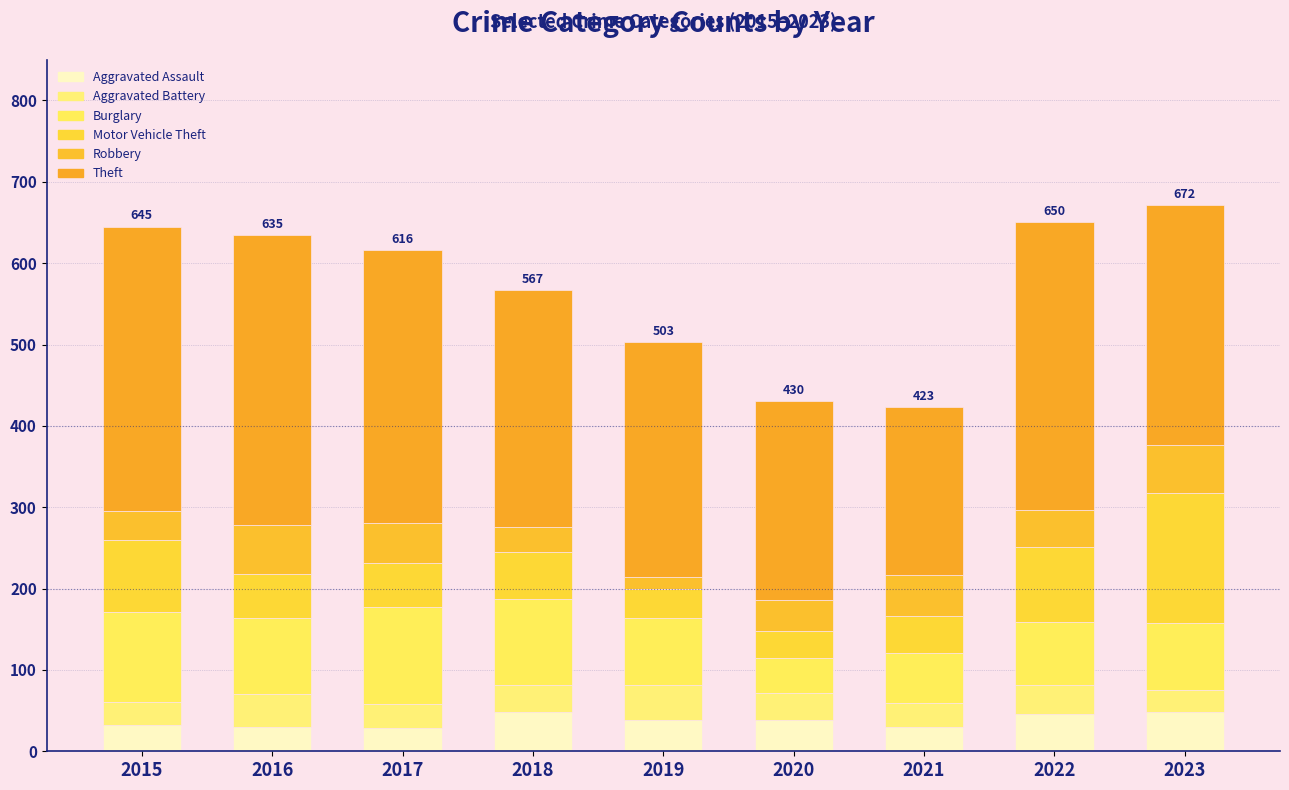

What is the total value across all series at 2015?

645